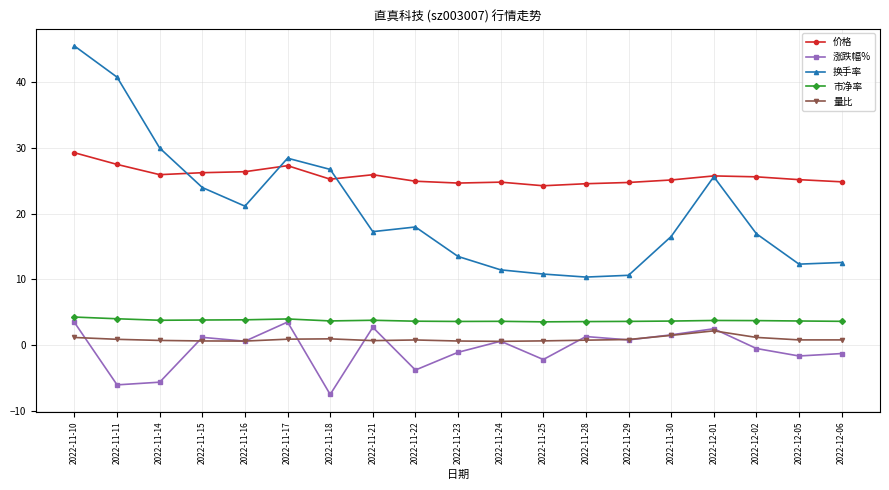

Which series has the widest spread of values?

换手率